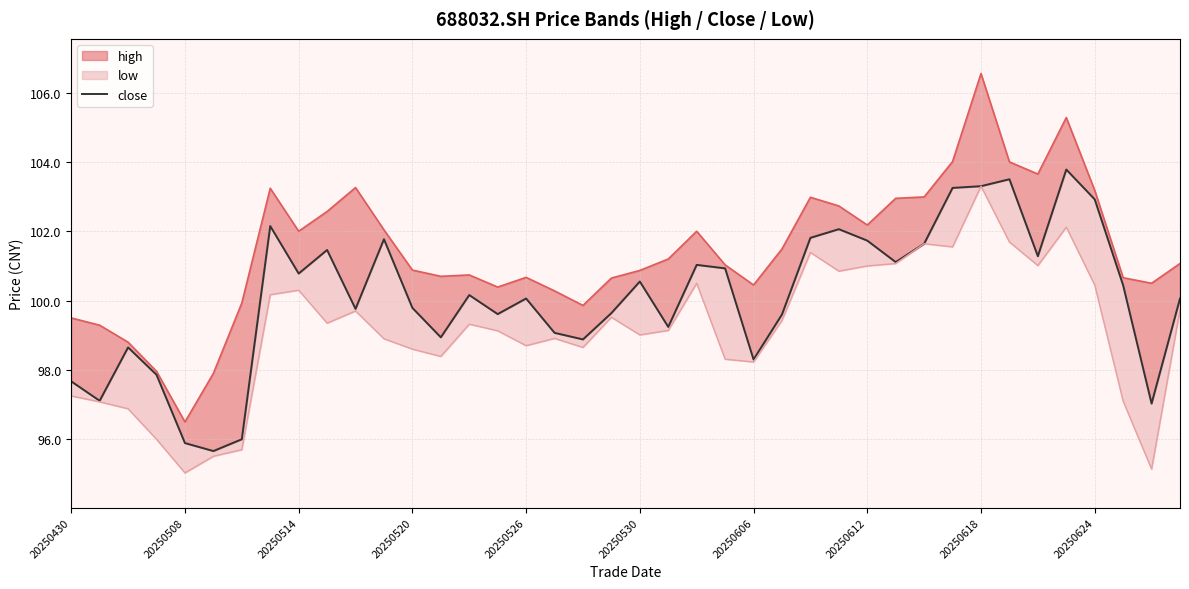

At which category does the data reach its first local valley?

20250508